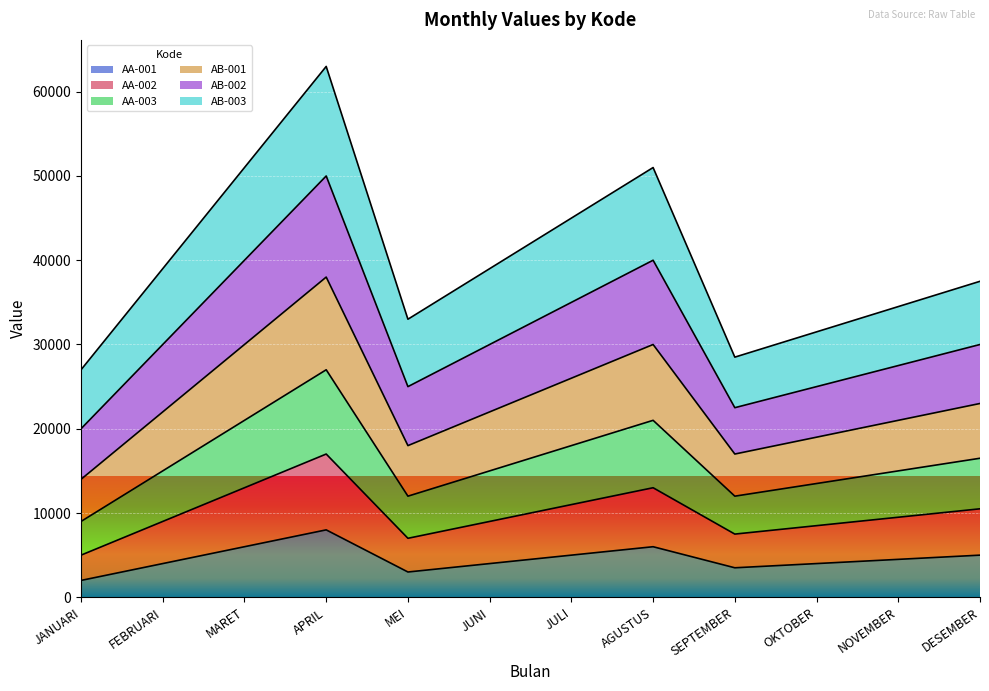

What is the label of the 4th point from the right?

SEPTEMBER